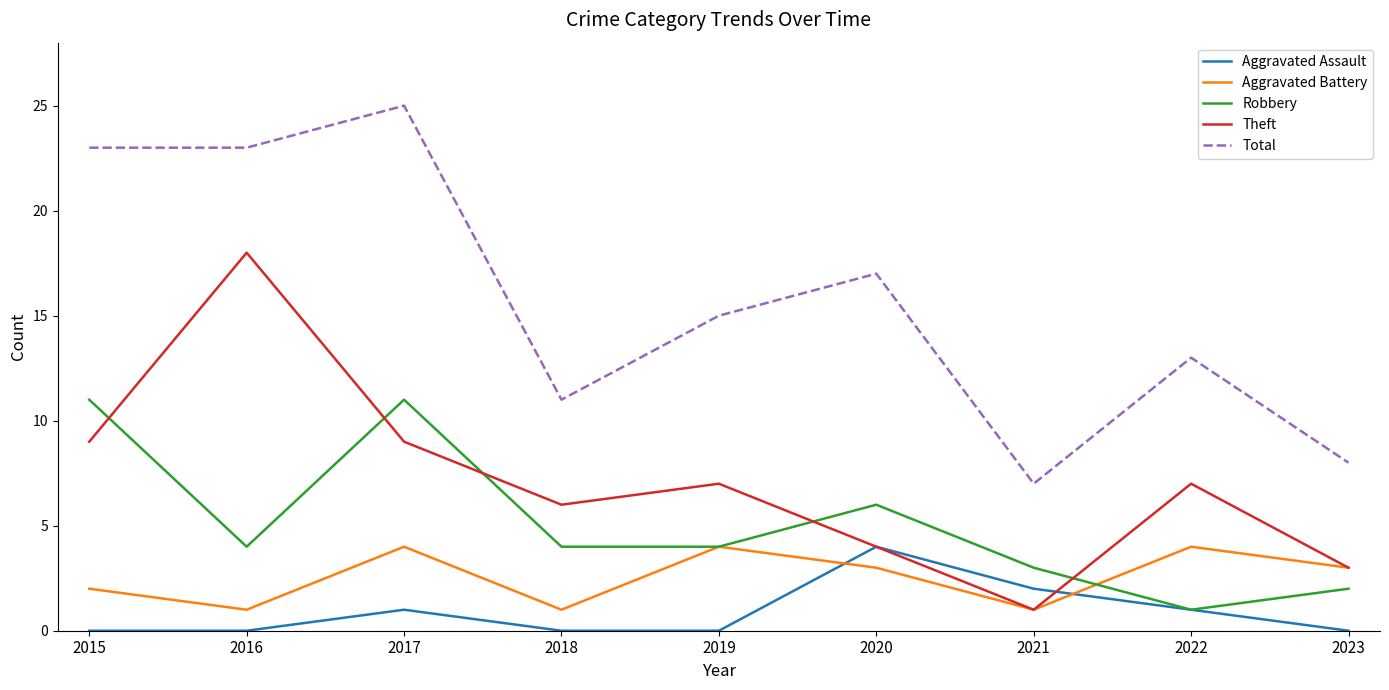

The Aggravated Battery series shows 4 at 2015. True or false?

False